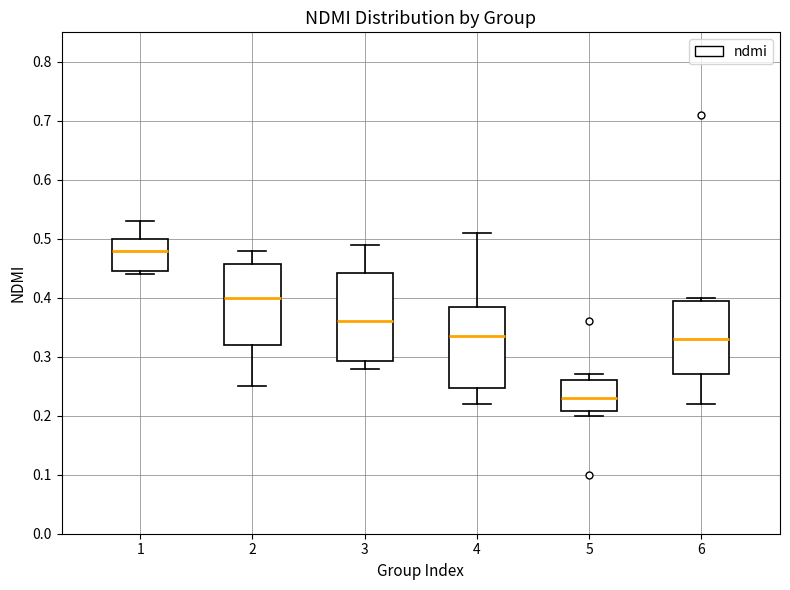

Comparing the boxes themselves (not the whiskers), which one is the tallest?

3